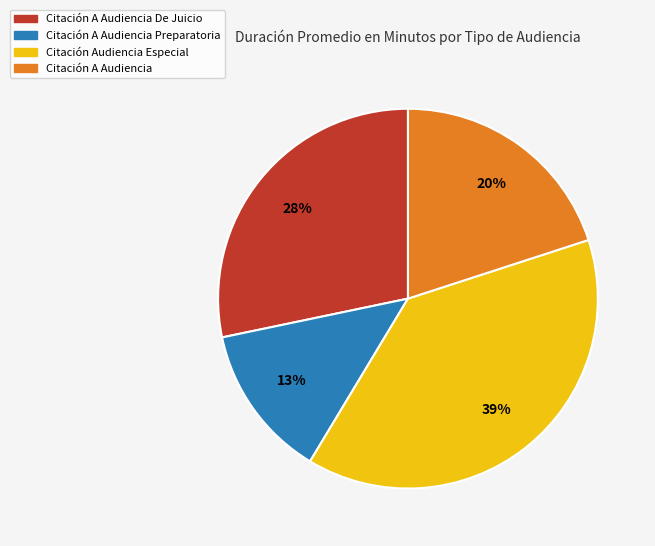

To the nearest percent, what is the average slice percentage?

25%